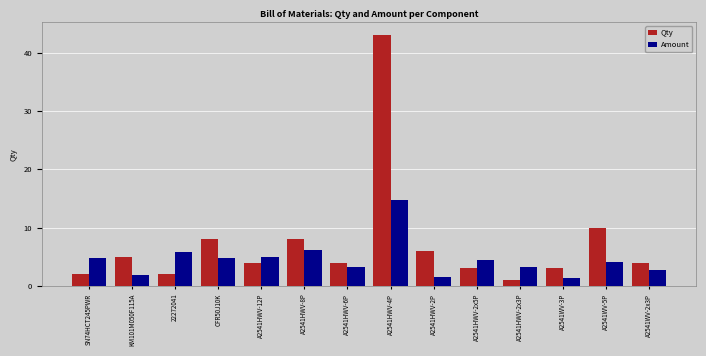

What is the greatest value displayed?

43.0